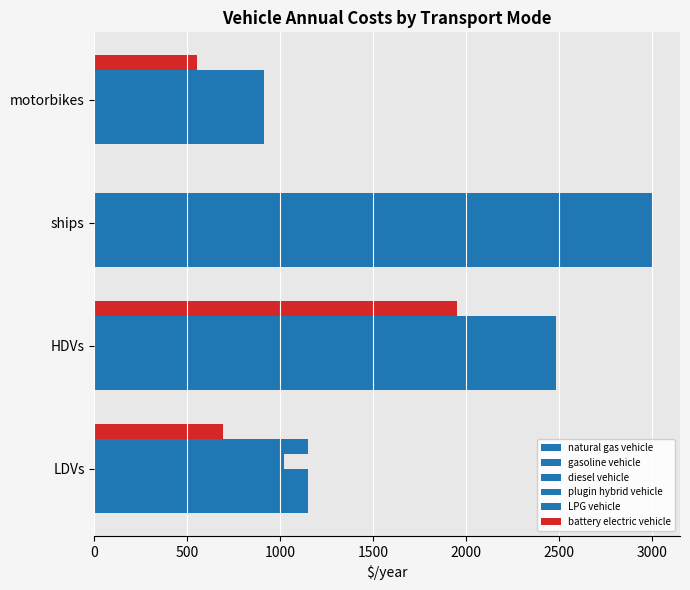

How many values in battery electric vehicle are above zero?

3